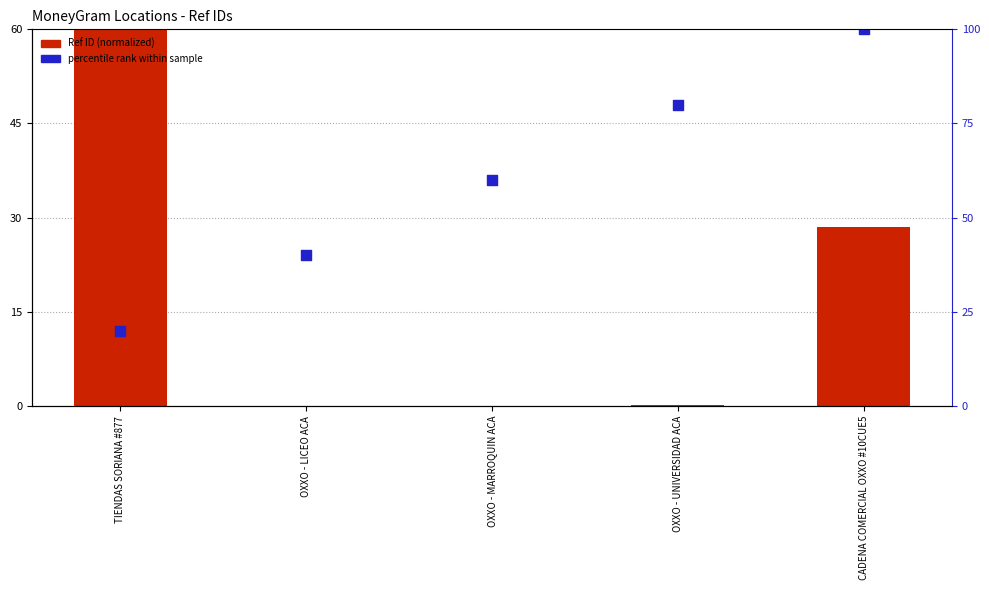

At which category is the sum across all series the highest?

CADENA COMERCIAL OXXO #10CUE5